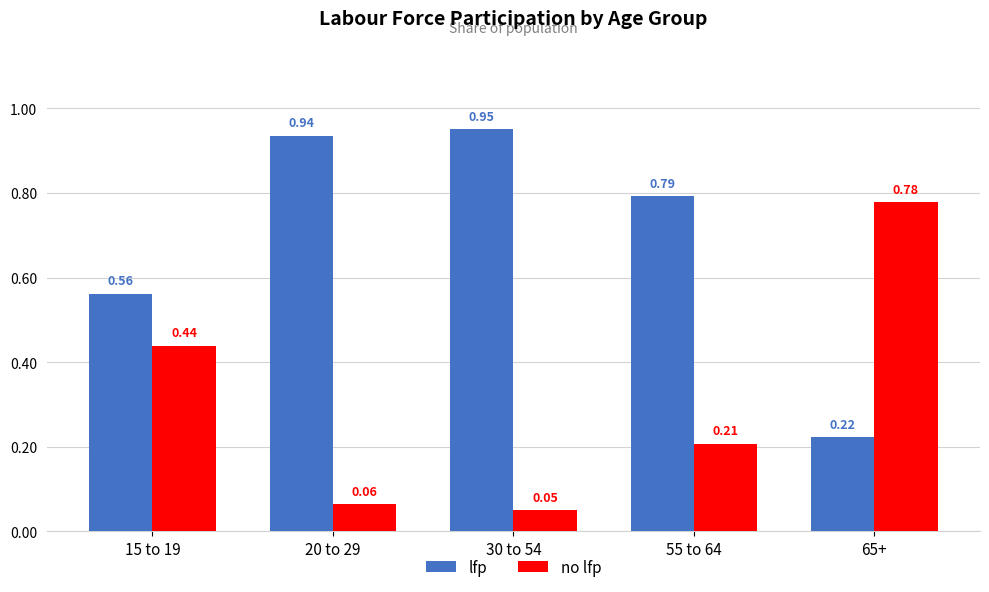

Which category has the highest value in the no lfp series?

65+